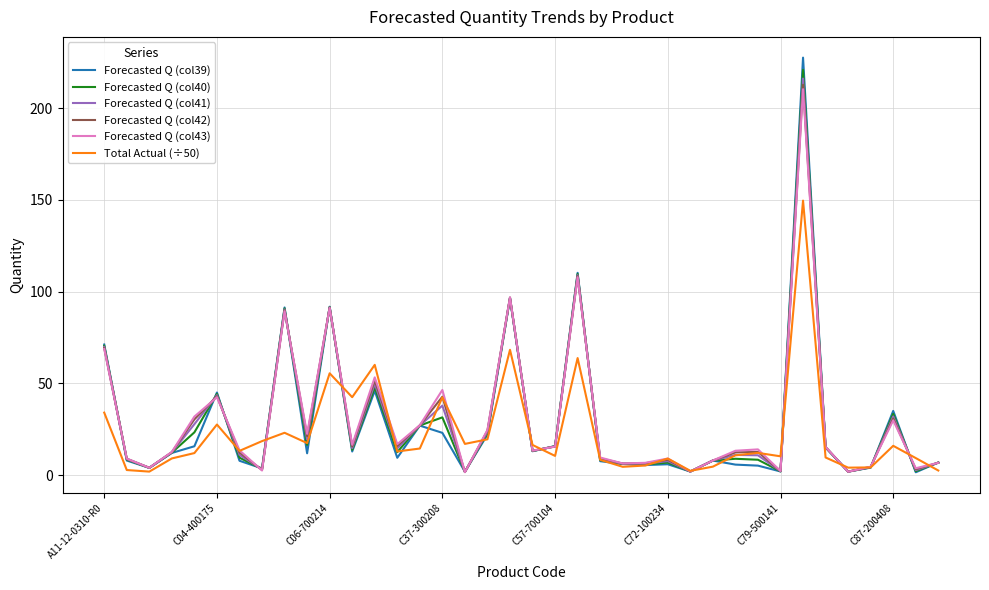

Which series has the largest range (max minus min)?

Forecasted Q (col39)